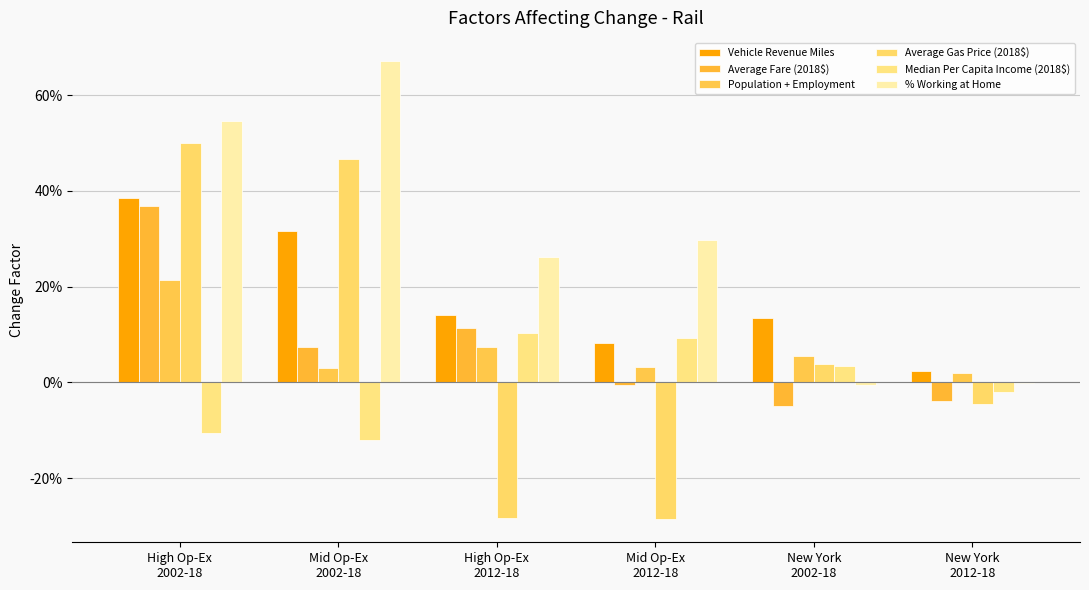

Does the chart contain stacked bars?

No